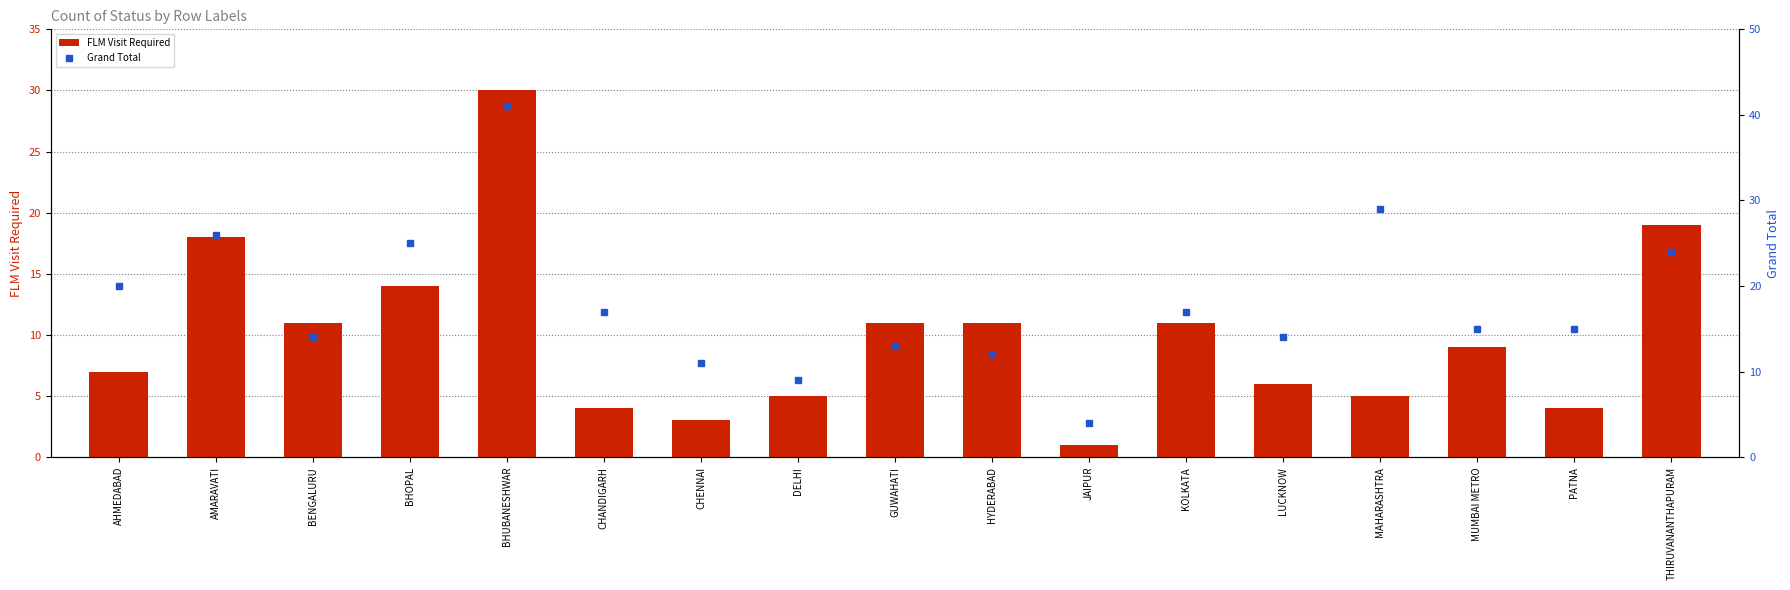

What is the maximum value for FLM Visit Required?

30